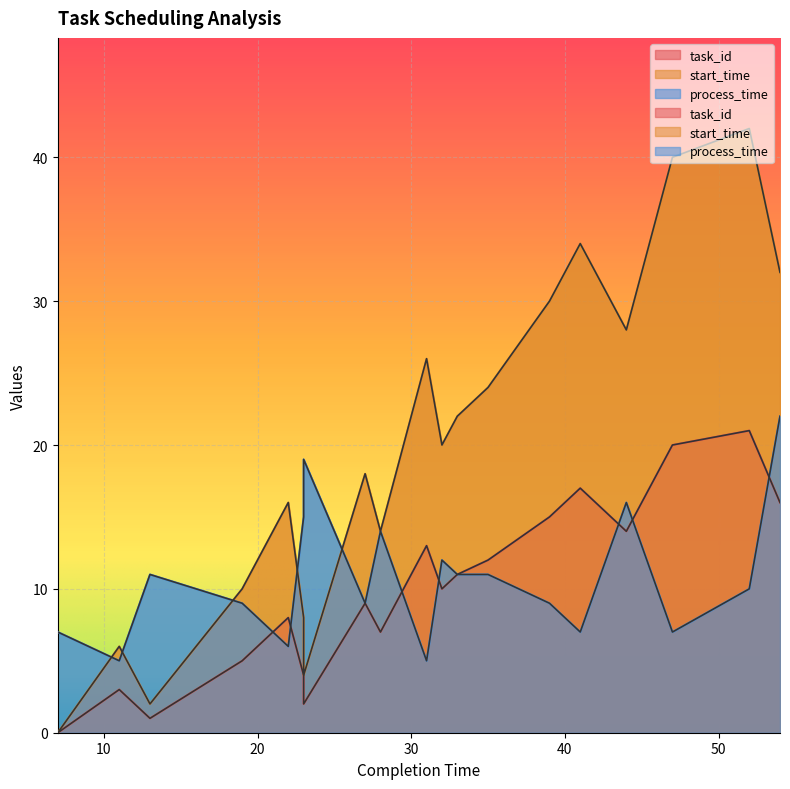

Which series has the widest spread of values?

start_time